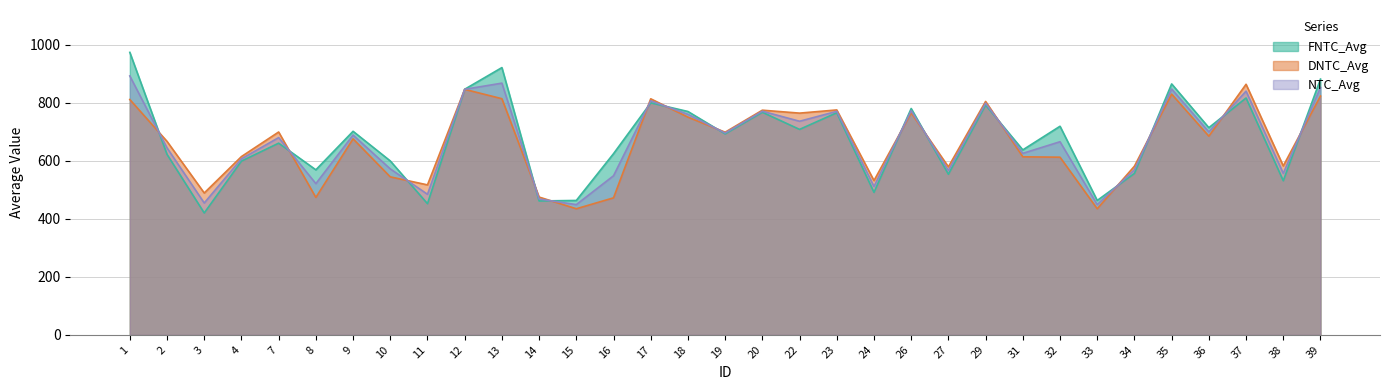

Where does the FNTC_Avg series first go above 693?

1